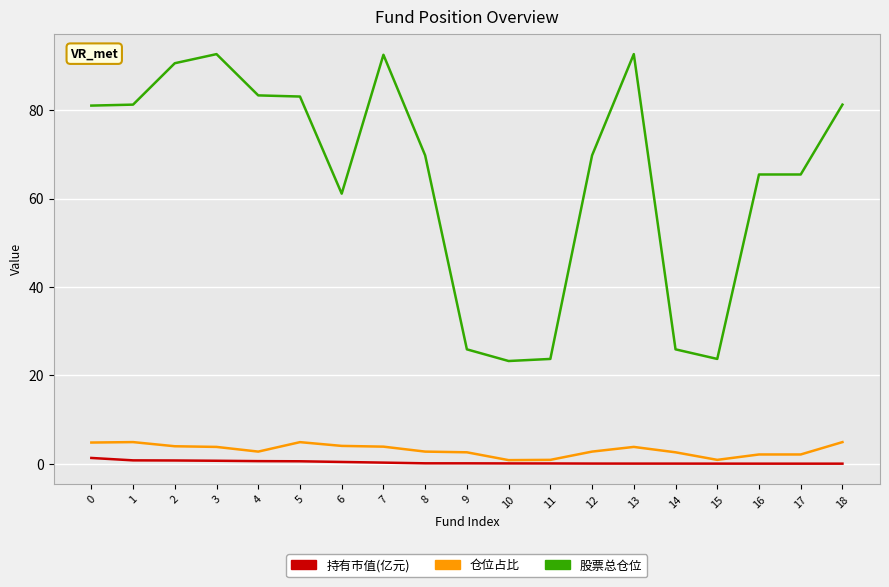

What is the maximum value shown in the chart?

92.7